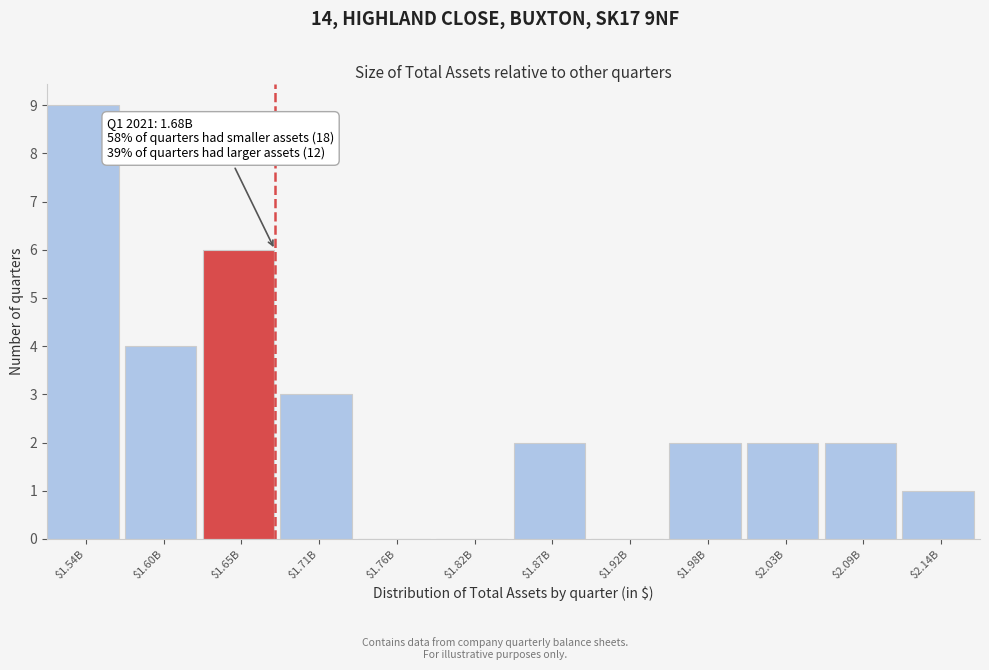

The value at $1.76B is 0. True or false?

True